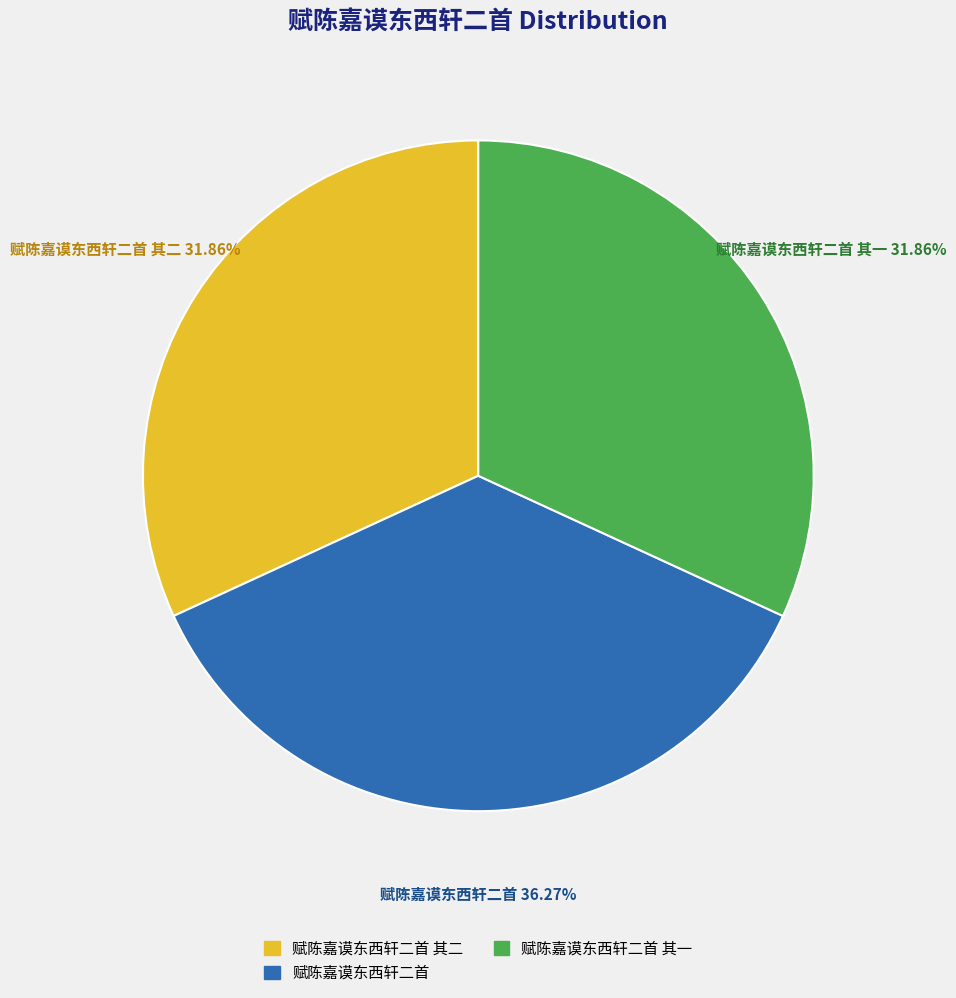

Is there any slice that represents more than half of the pie?

No